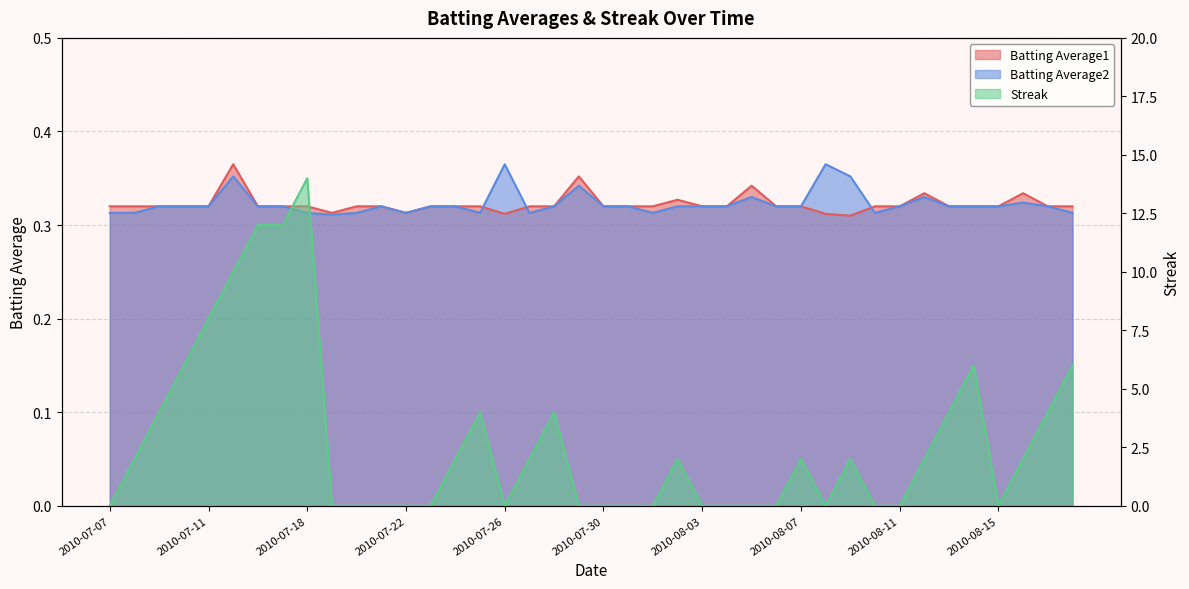

True or false: Streak has more than 1 points higher than both neighbors.

True